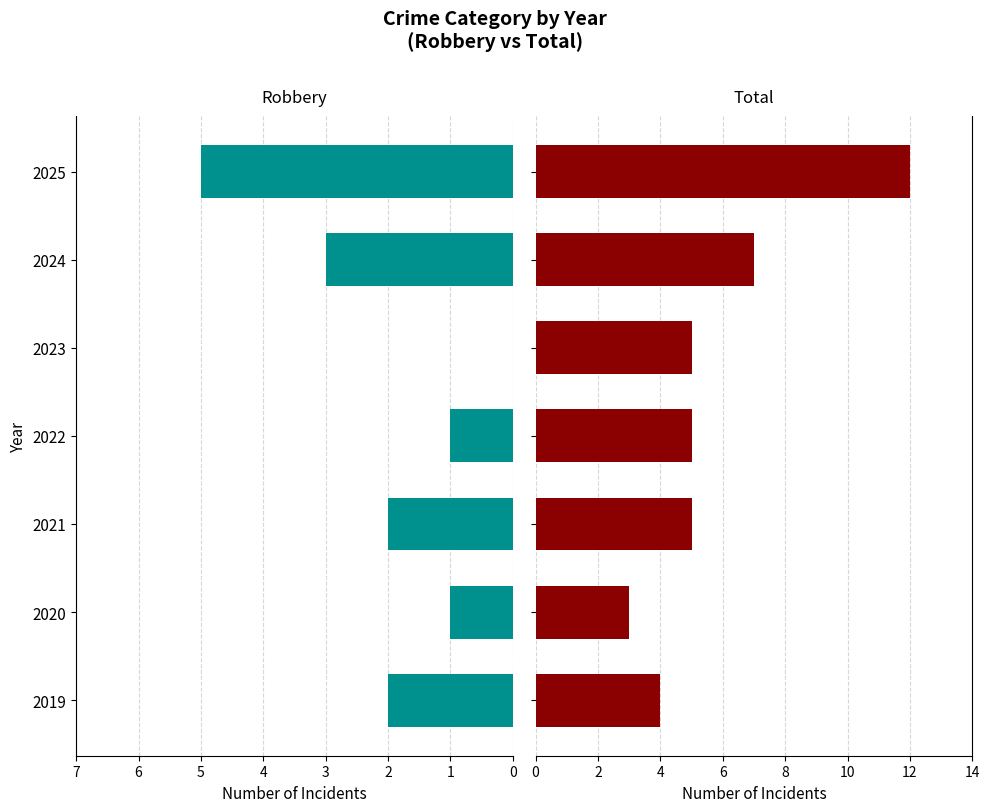

Which series changed the most between 2023 and 2025?

Total